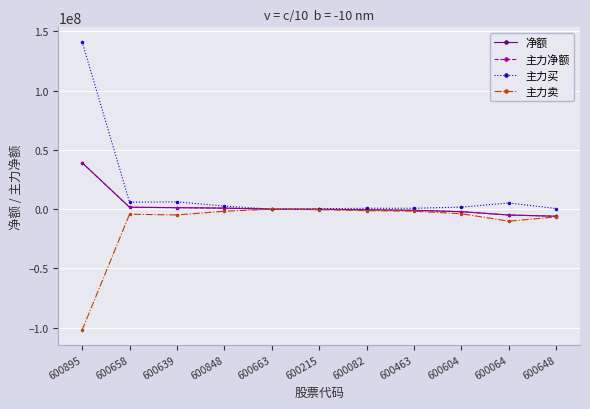

True or false: 主力卖 has a value of -284200 at 600082.

False